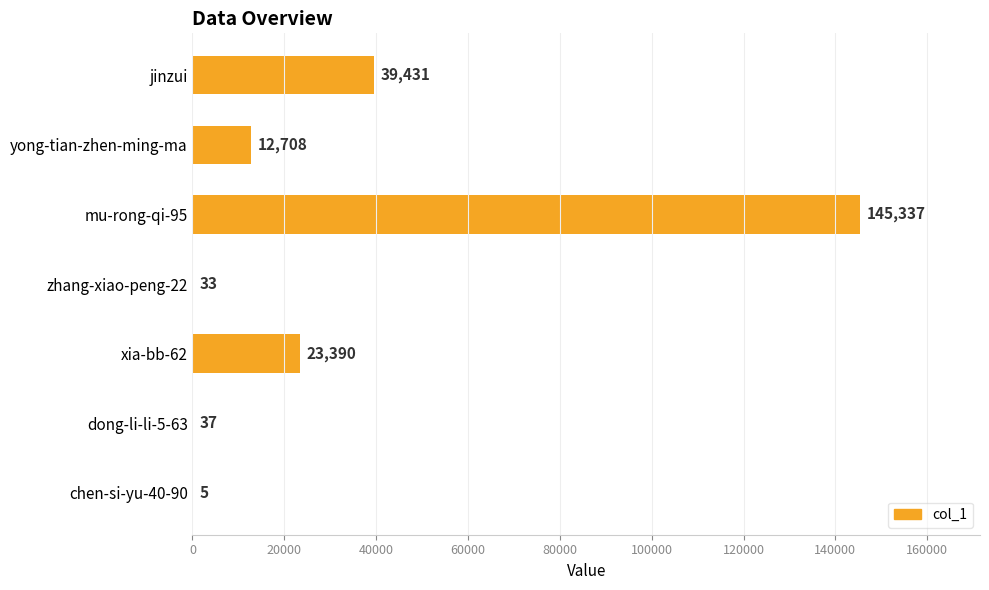

Reading top to bottom, what are all the values shown in this chart?

jinzui=39431	yong-tian-zhen-ming-ma=12708	mu-rong-qi-95=145337	zhang-xiao-peng-22=33	xia-bb-62=23390	dong-li-li-5-63=37	chen-si-yu-40-90=5